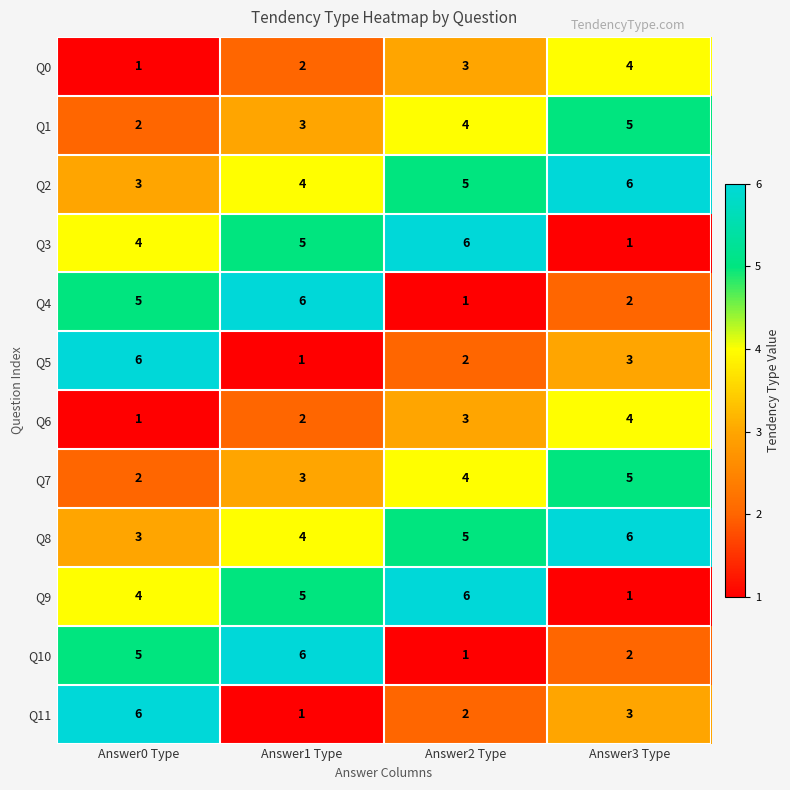

Rank the categories by Q4 value from highest to lowest.

Answer1 Type, Answer0 Type, Answer3 Type, Answer2 Type